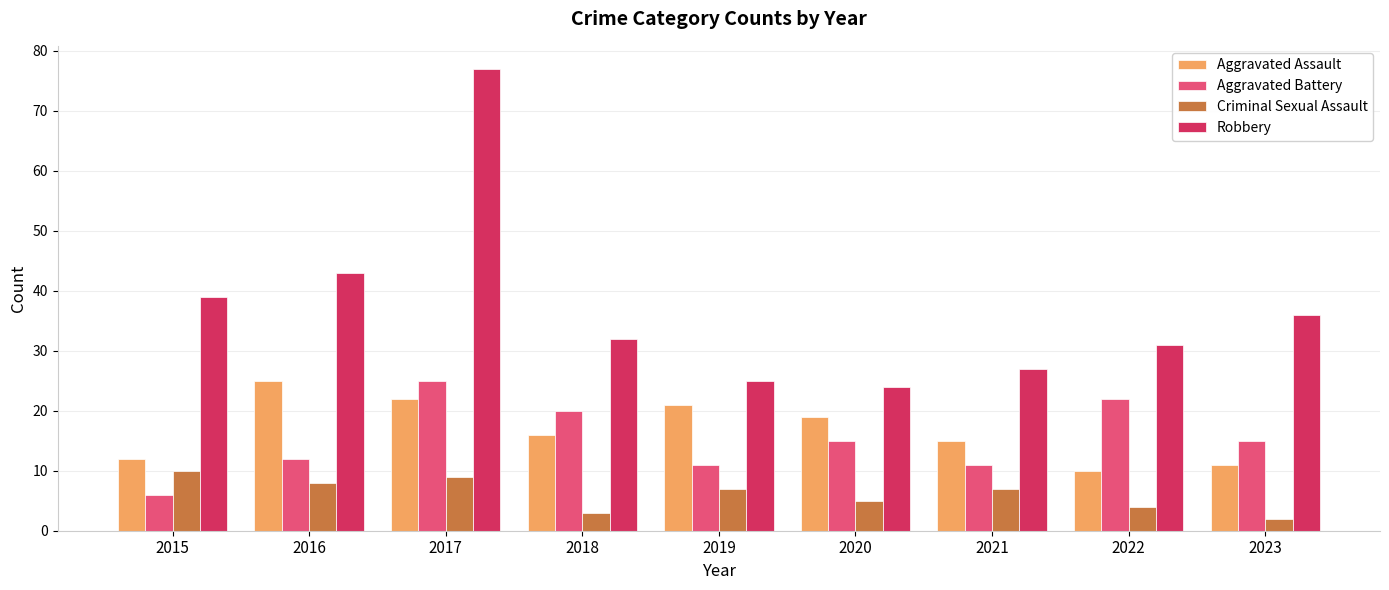

At 2022, list the series in order from largest to smallest.

Robbery, Aggravated Battery, Aggravated Assault, Criminal Sexual Assault